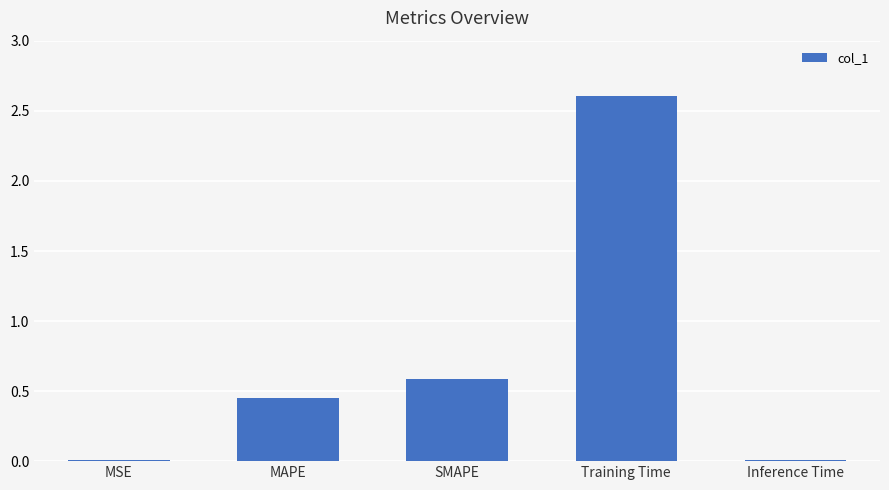

What is the difference between the values at MSE and SMAPE?

0.6